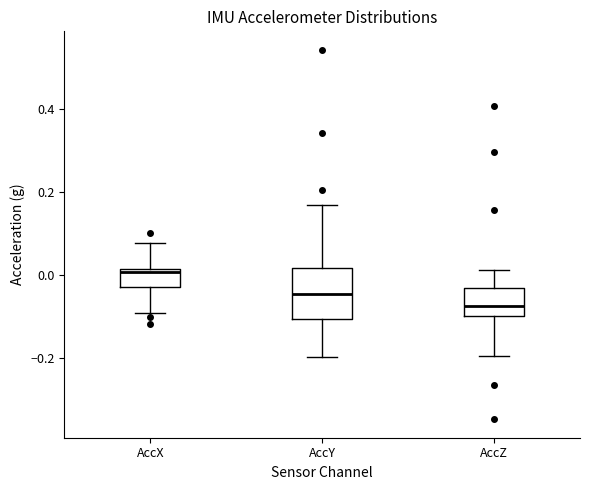

Where does the median line of the box for AccX sit on the y-axis? The values are not printed on the chart, so give them approximately, as read against the axis.

0.00